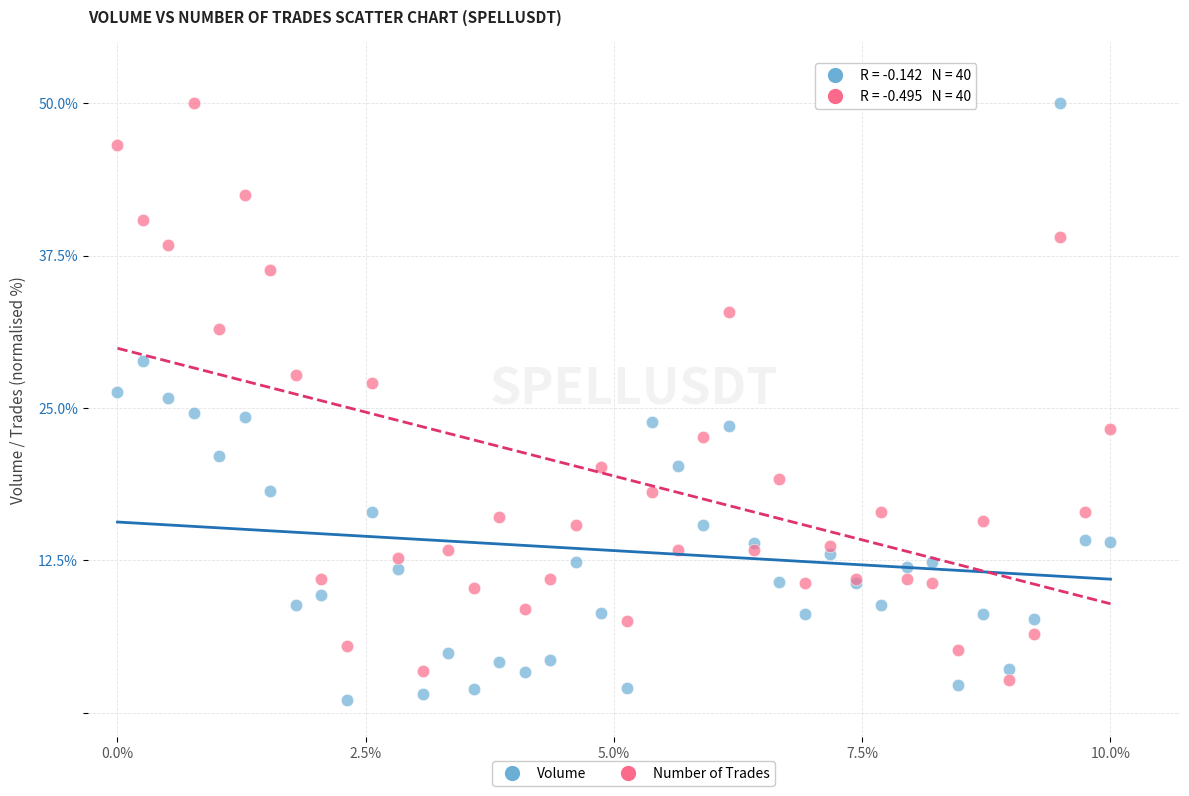

What is the X range (max minus min) for the scatter plot?

10.0